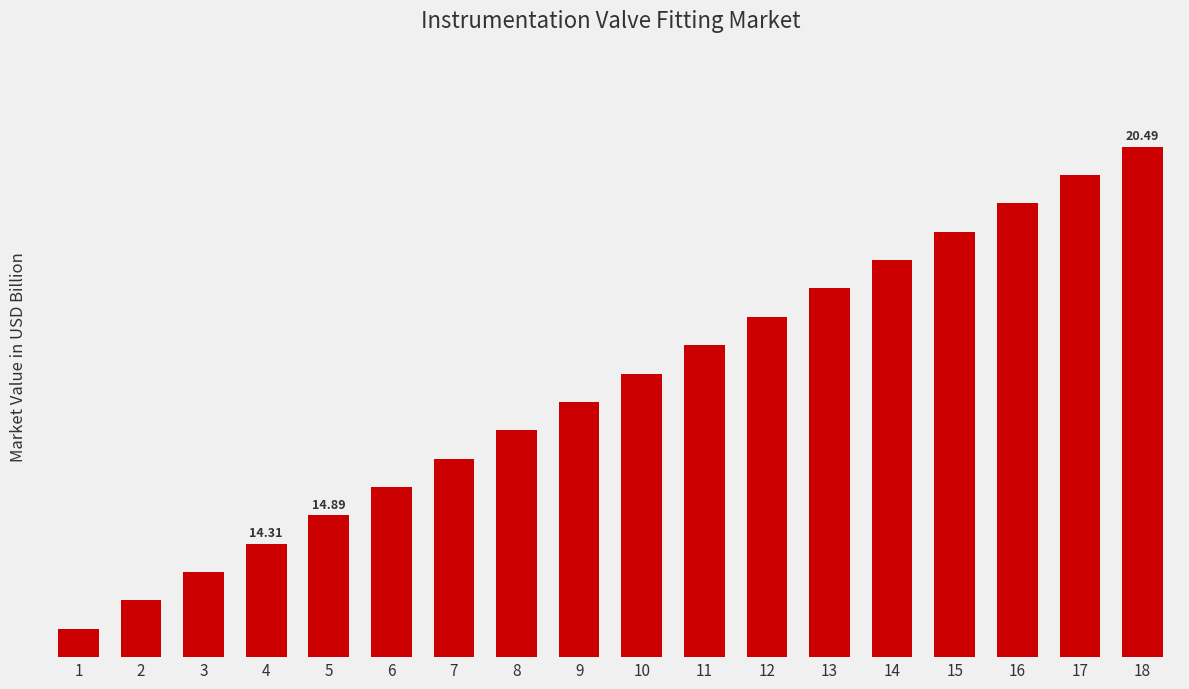

Are the bars horizontal?

No